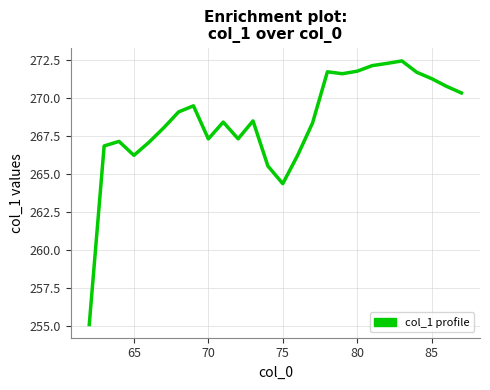

What is the greatest value displayed?

272.4